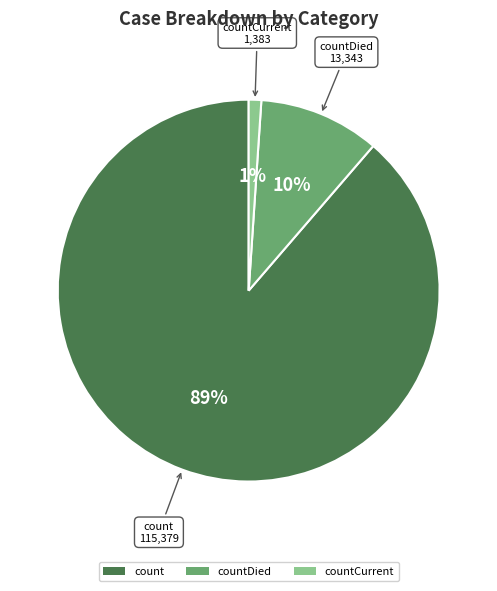

Combined, do countCurrent and count account for over 50%?

Yes